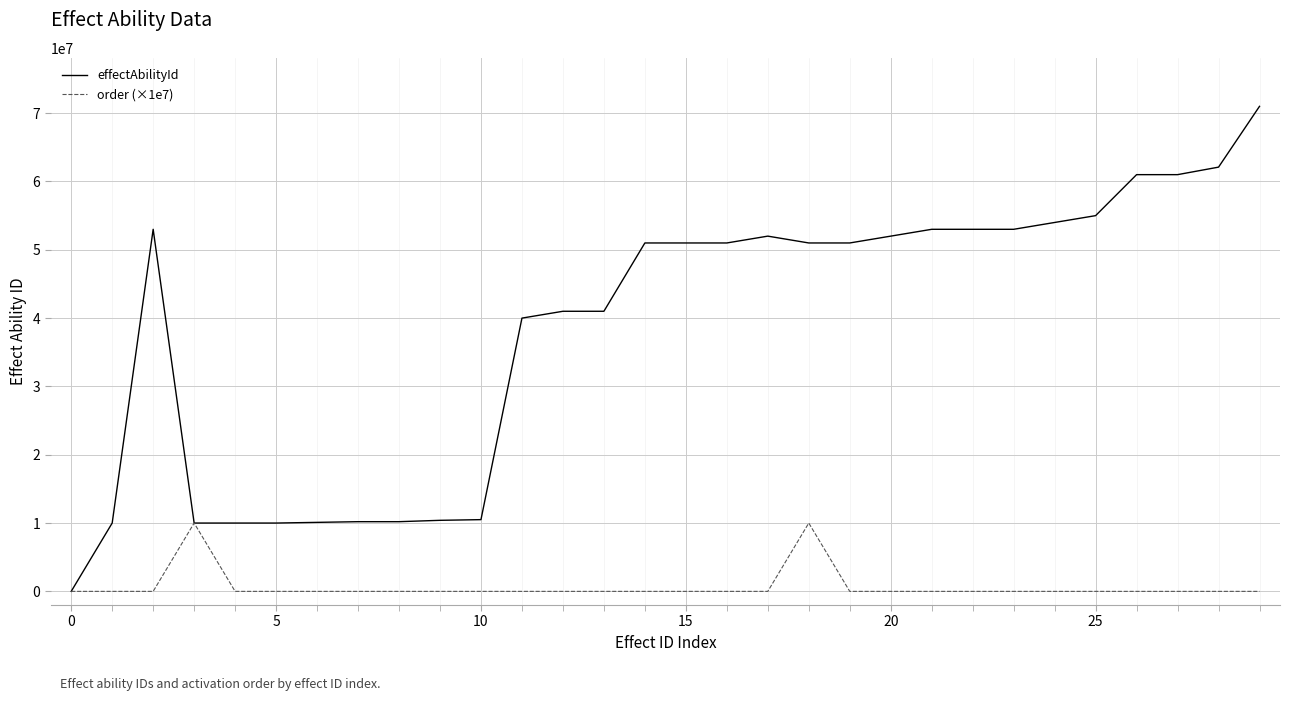

Which series has the largest total across all categories?

effectAbilityId